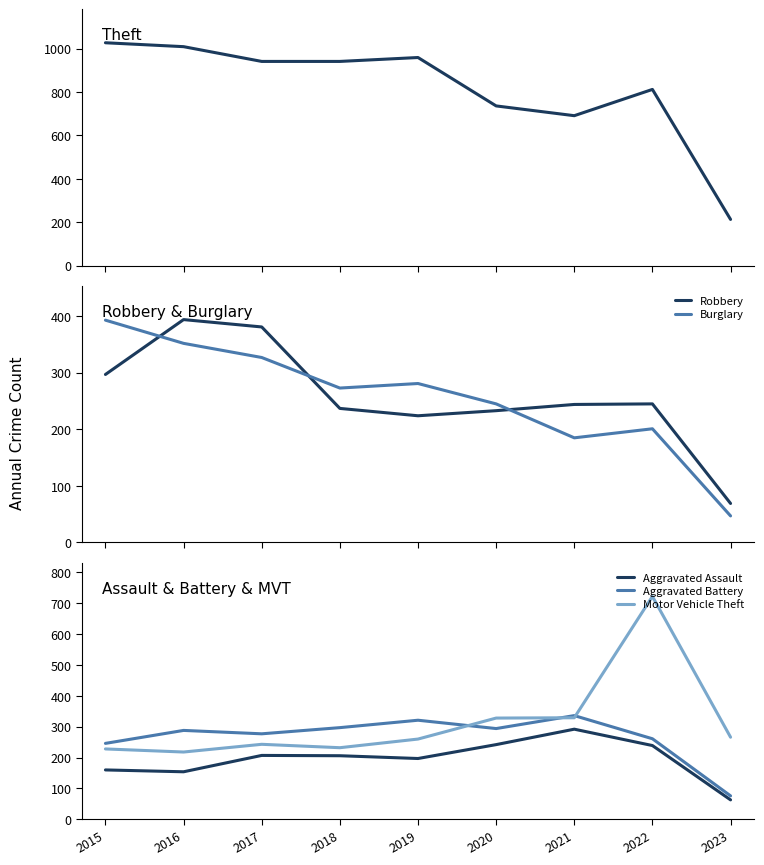

At how many categories does at least one series exceed 558?

8